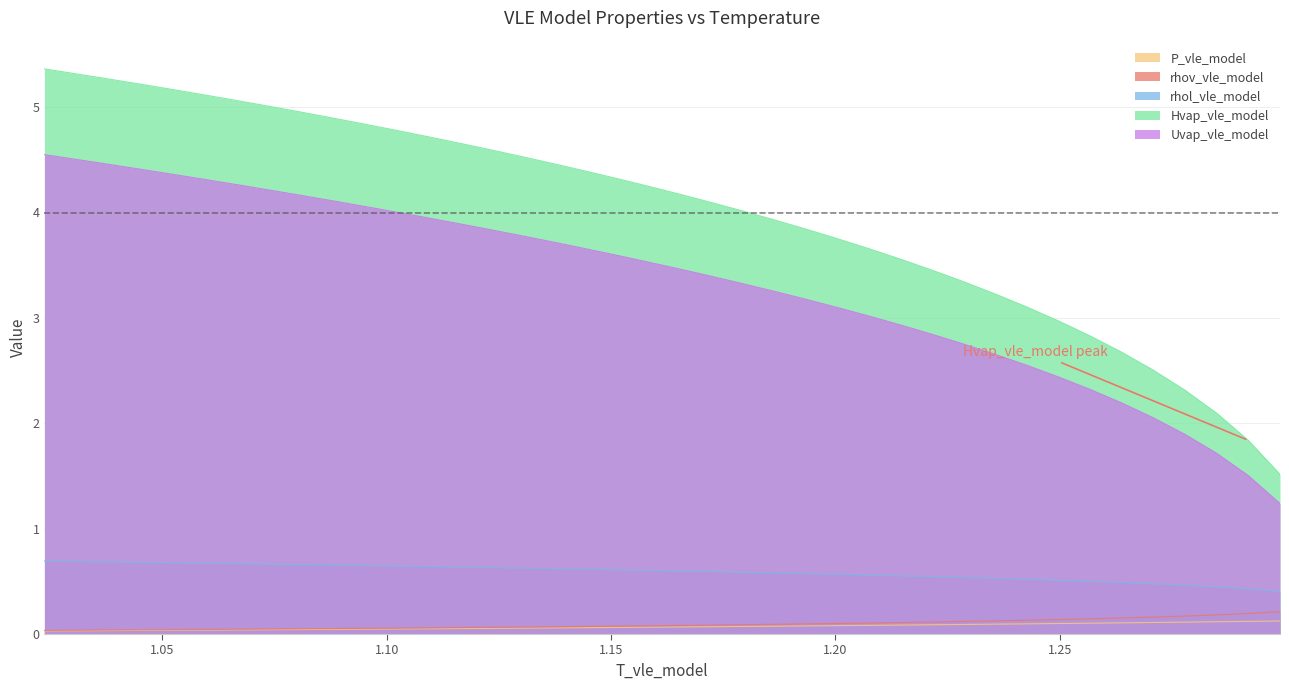

What is the greatest value displayed?

5.4